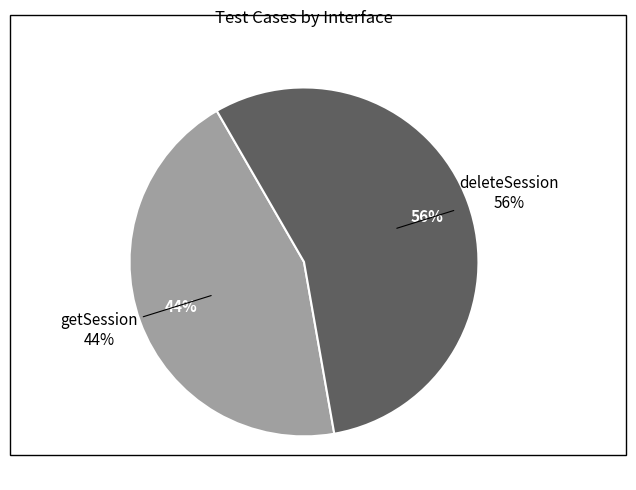

True or false: deleteSession accounts for 65% of the total.

False